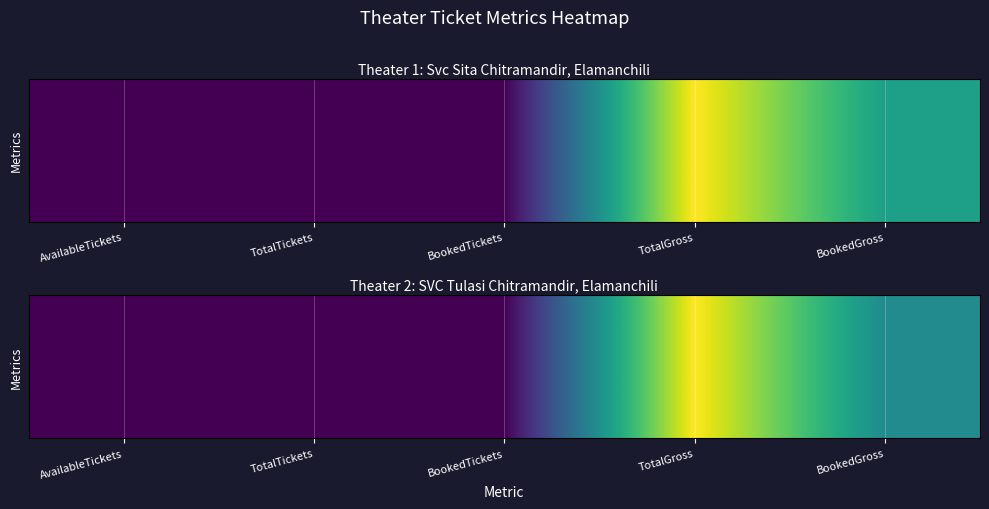

At which label is the value closest to 0?

BookedTickets